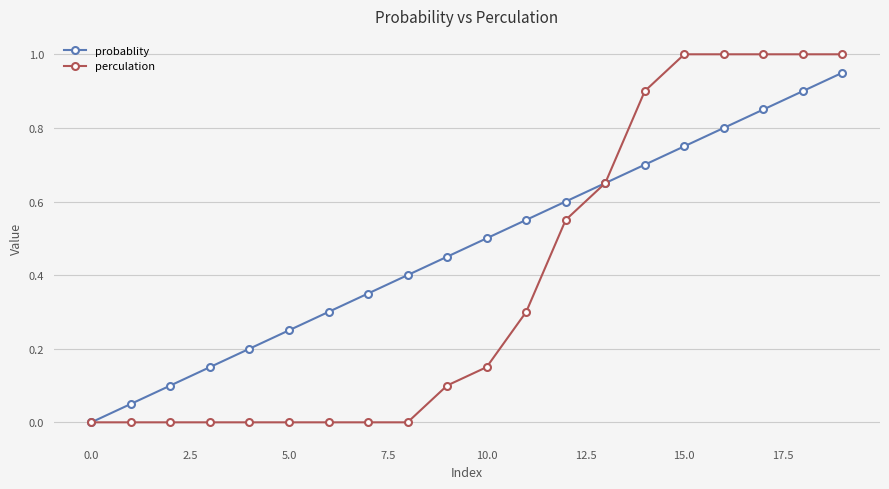

True or false: probablity has more than 1 points higher than both neighbors.

False